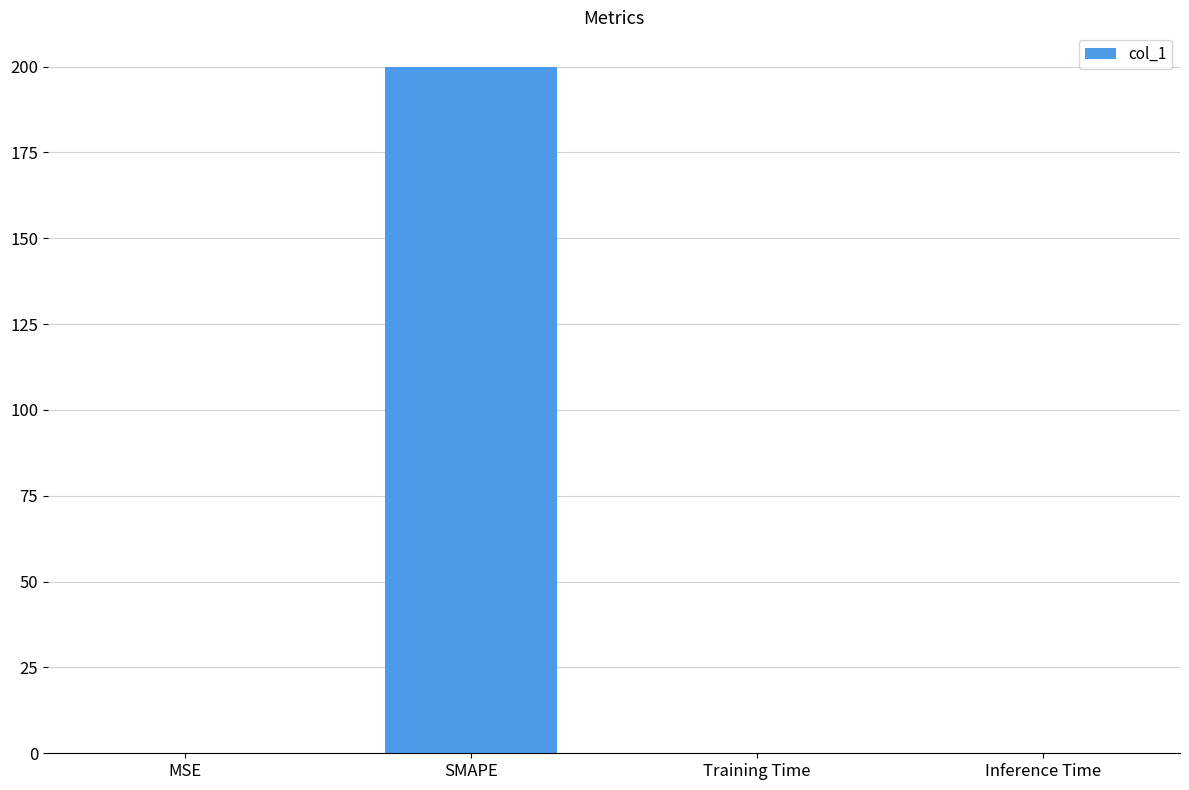

What is the sum of all values?

200.1